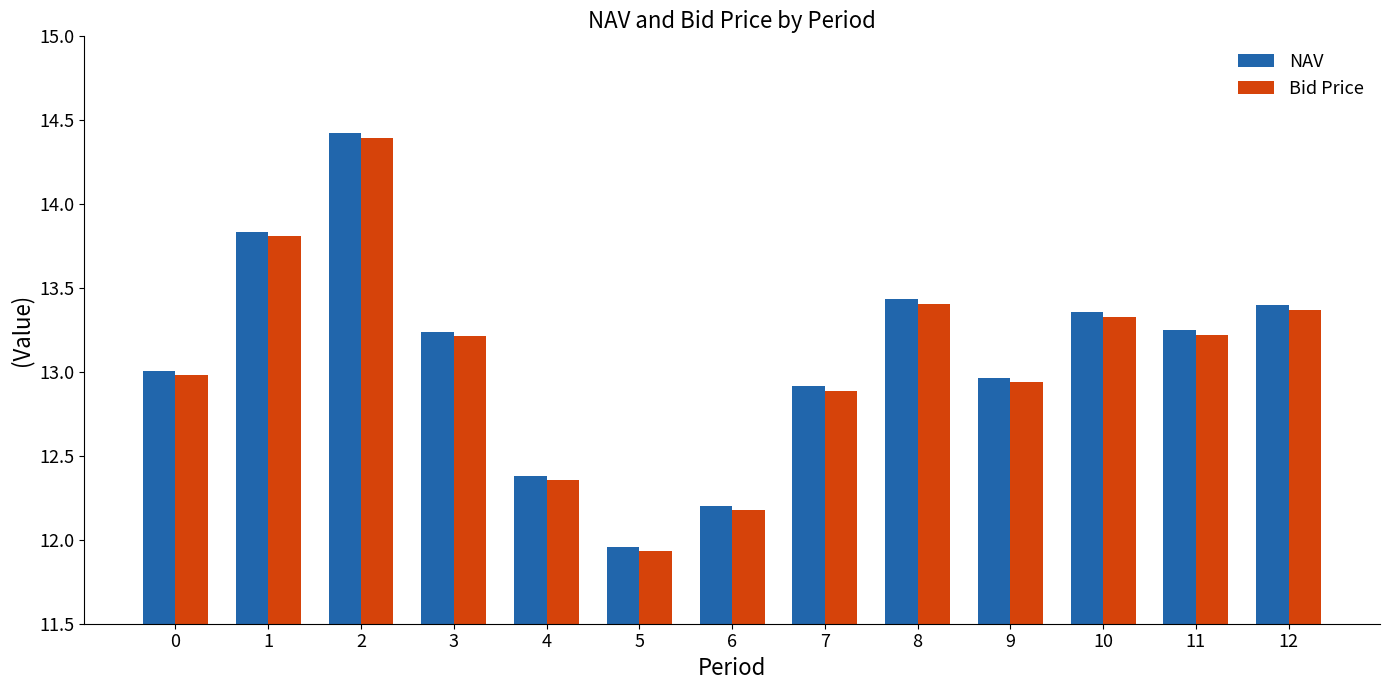

What are all the series names shown in the legend?

NAV, Bid Price